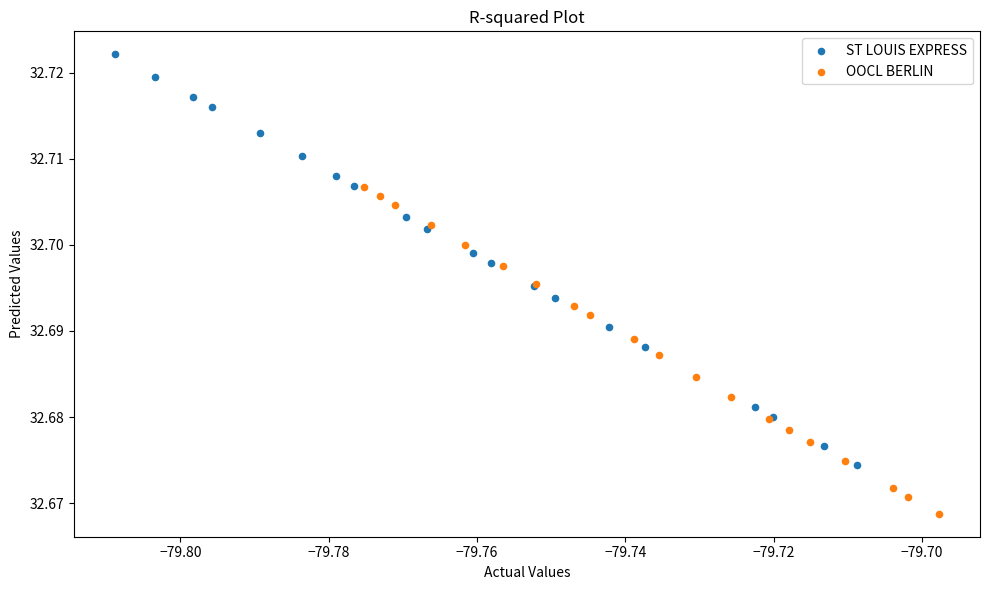

Which series has the largest Y range (max minus min)?

ST LOUIS EXPRESS